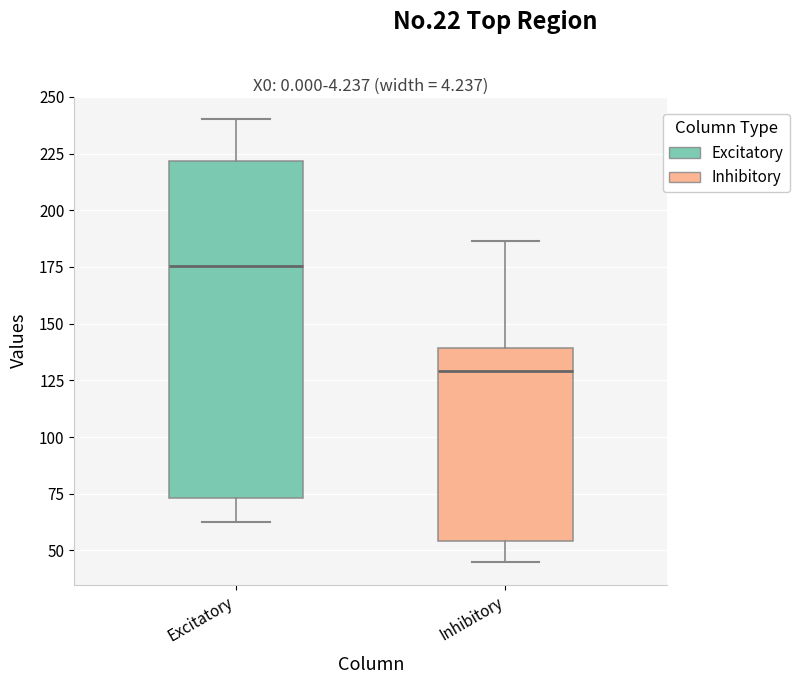

Reading left to right, read every box against the y-axis: the position of its median line, the range the box covers, and the ends of its whiskers. The values are not printed on the chart, so give them approximately, as read against the axis.

Excitatory: median 175, box 75 to 220, whiskers 65 to 240
Inhibitory: median 130, box 55 to 140, whiskers 45 to 185